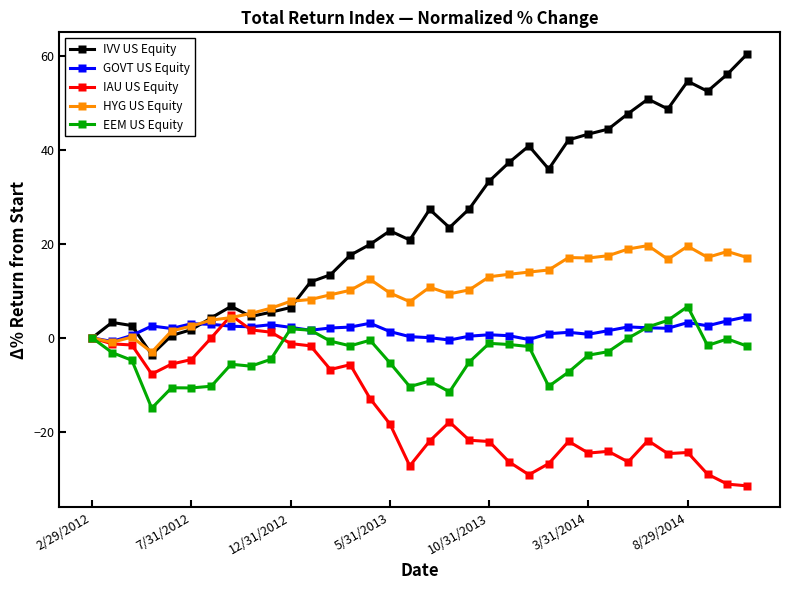

What is the minimum value shown in the chart?

-31.5